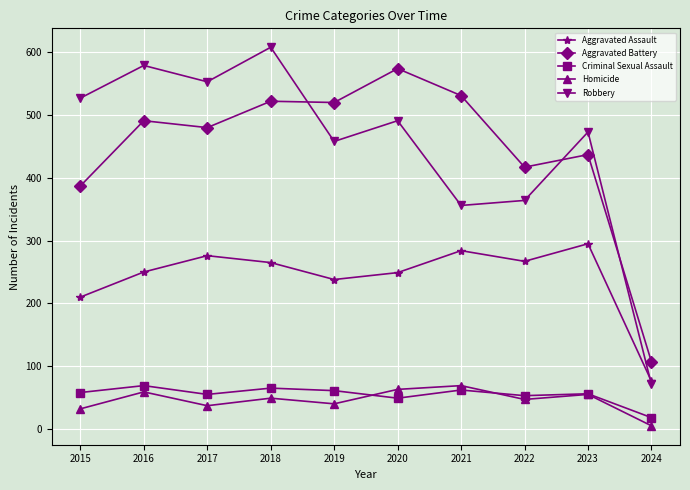

What is the total value across all series at 2016?

1448